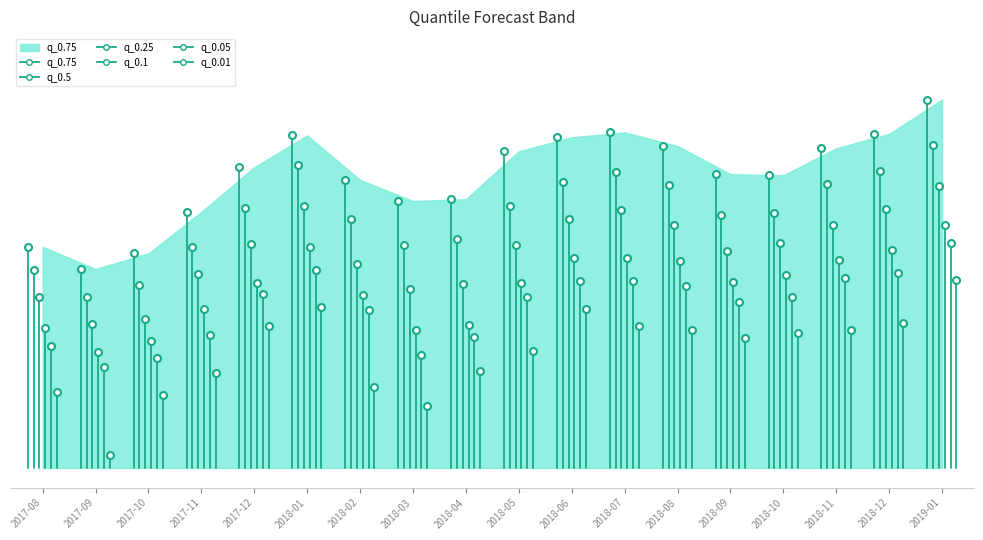

How many interior local valleys does the q_0.5 series have?

3